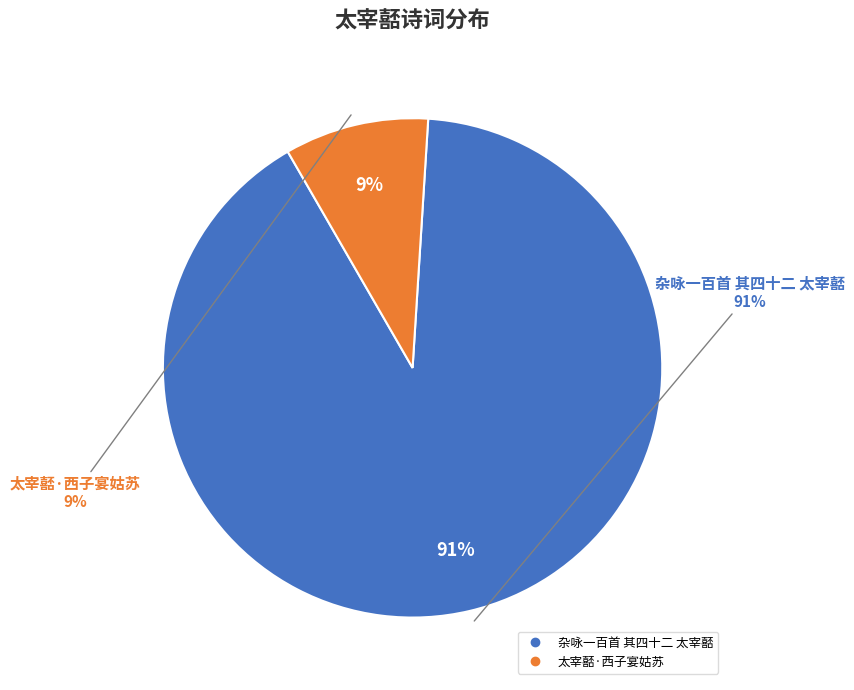

What is the largest slice in the pie chart?

杂咏一百首 其四十二 太宰嚭